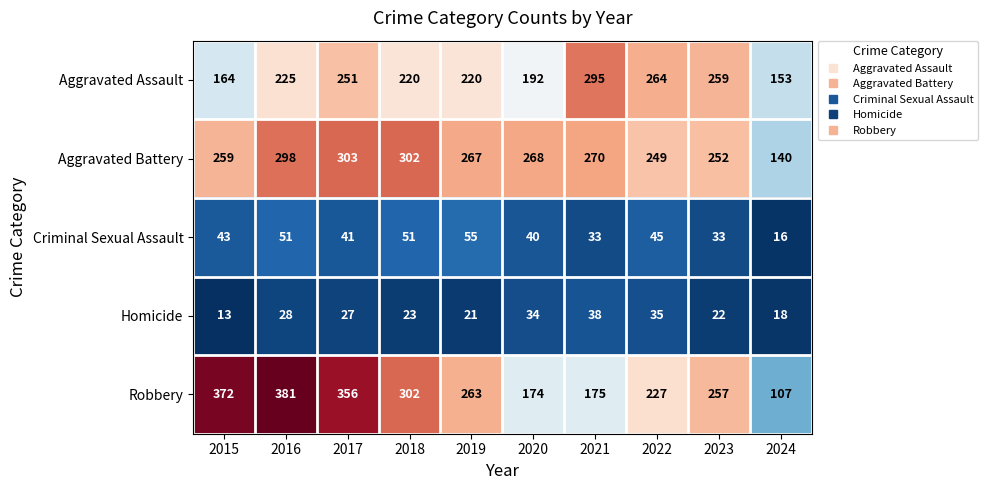

The Aggravated Battery series shows 403 at 2017. True or false?

False